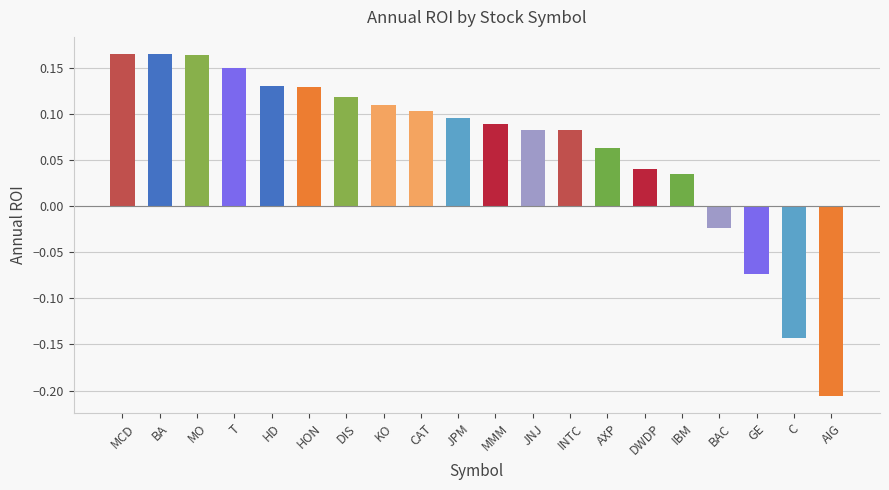

The chart shows a value of -0.3 at AIG. True or false?

False